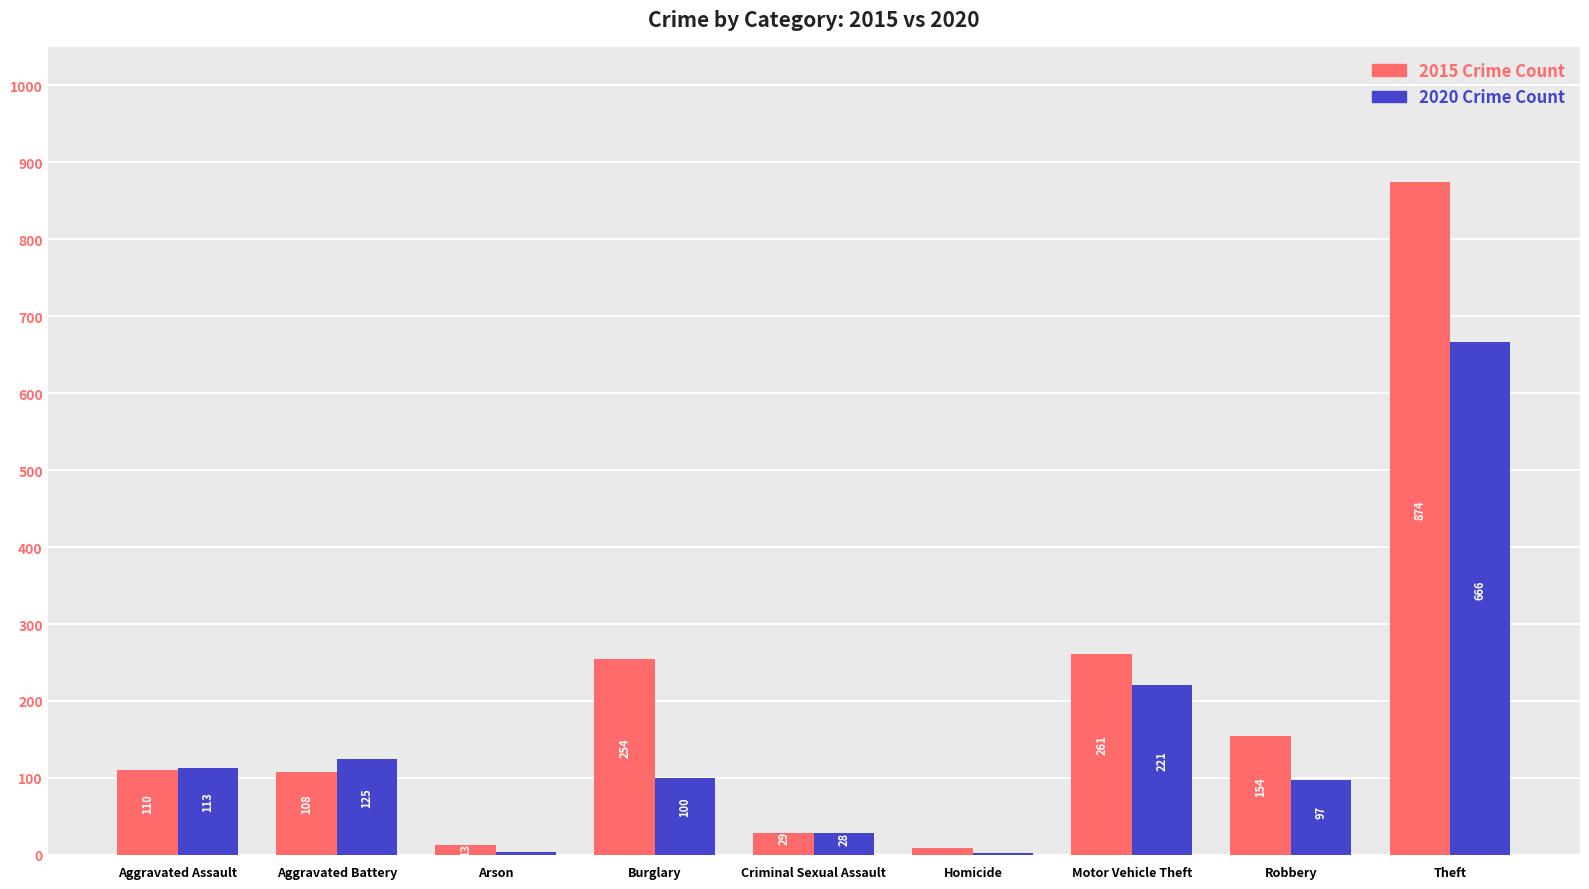

Does the chart contain stacked bars?

No